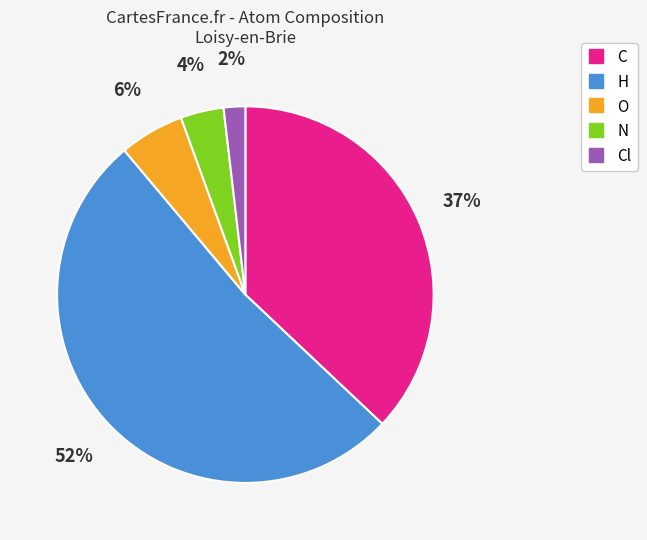

Count the number of slices in the pie.

5